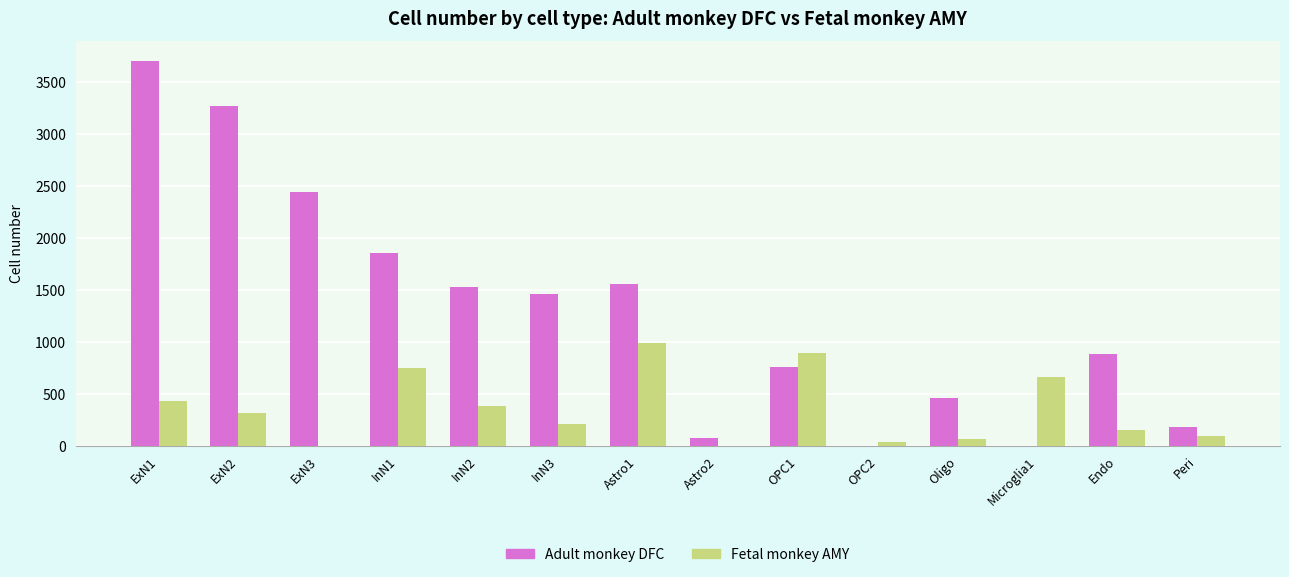

How many data points does each series have?

14